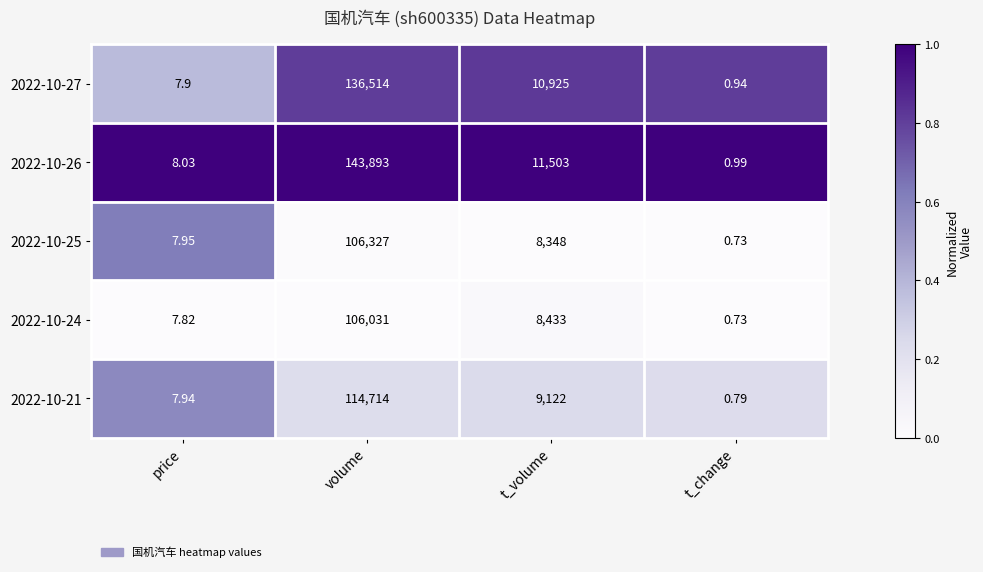

Is the value of 2022-10-24 at t_change greater than the value of 2022-10-27 at price?

No